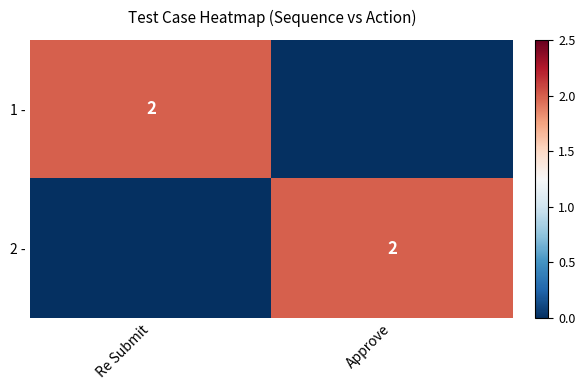

Is it true that 1 - equals 2 at Re Submit?

True